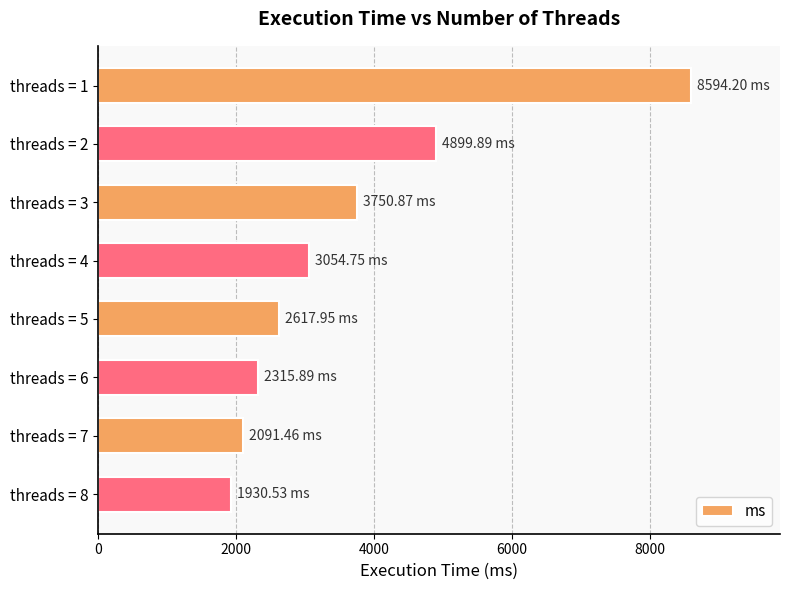

What is the difference between the maximum and minimum values?

6663.7